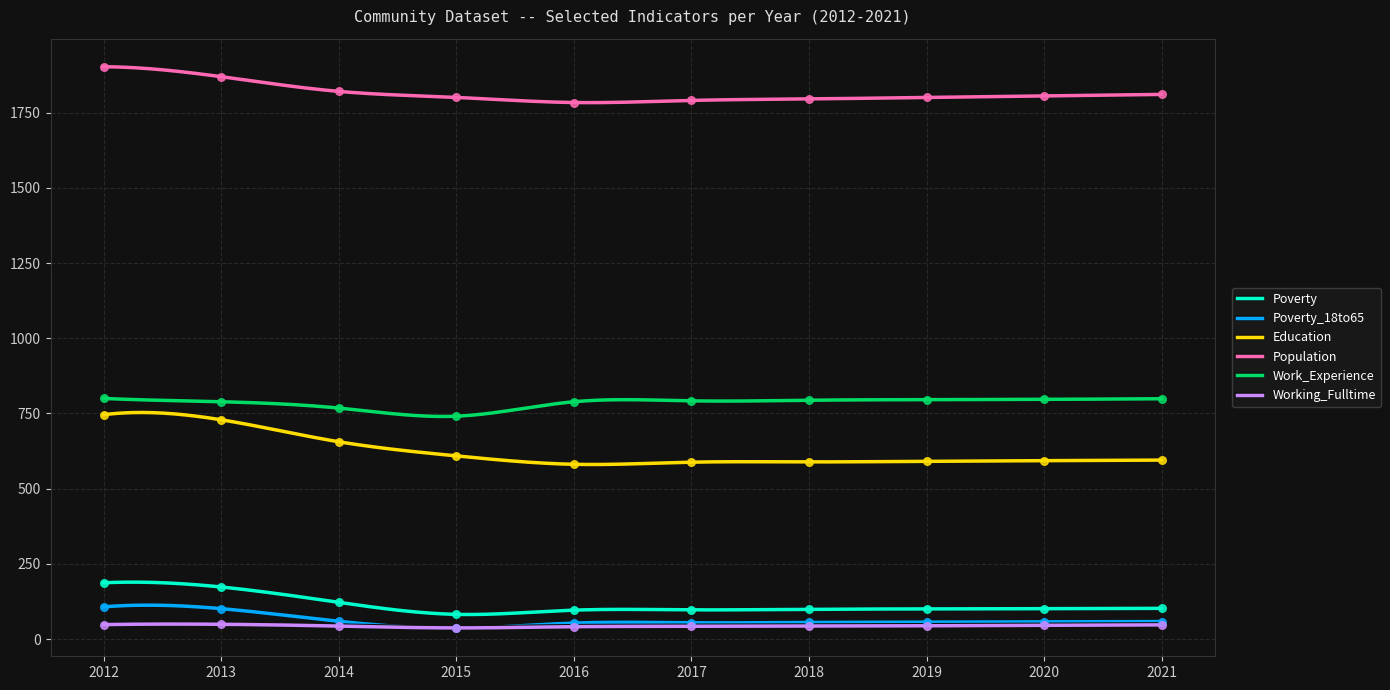

Which series has the widest spread of Y values?

Education